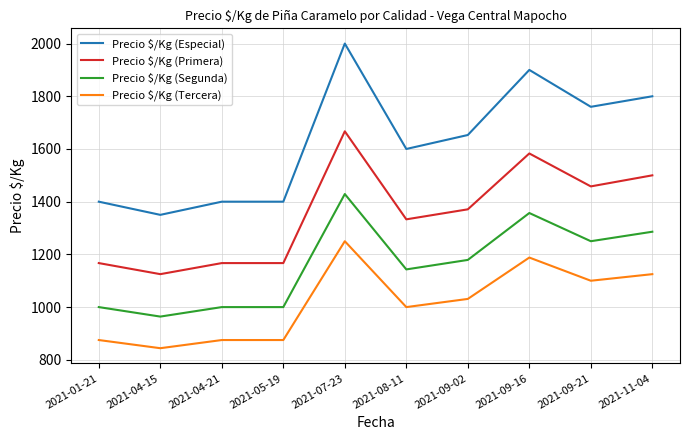

Reading left to right, extract all data points from this chart.

Precio $/Kg (Especial): 1400	1350	1400	1400	2000	1600	1653	1900	1760	1800
Precio $/Kg (Primera): 1167	1125	1167	1167	1667	1333	1371	1583	1458	1500
Precio $/Kg (Segunda): 1000	964	1000	1000	1429	1143	1179	1357	1250	1286
Precio $/Kg (Tercera): 875	844	875	875	1250	1000	1031	1188	1100	1125